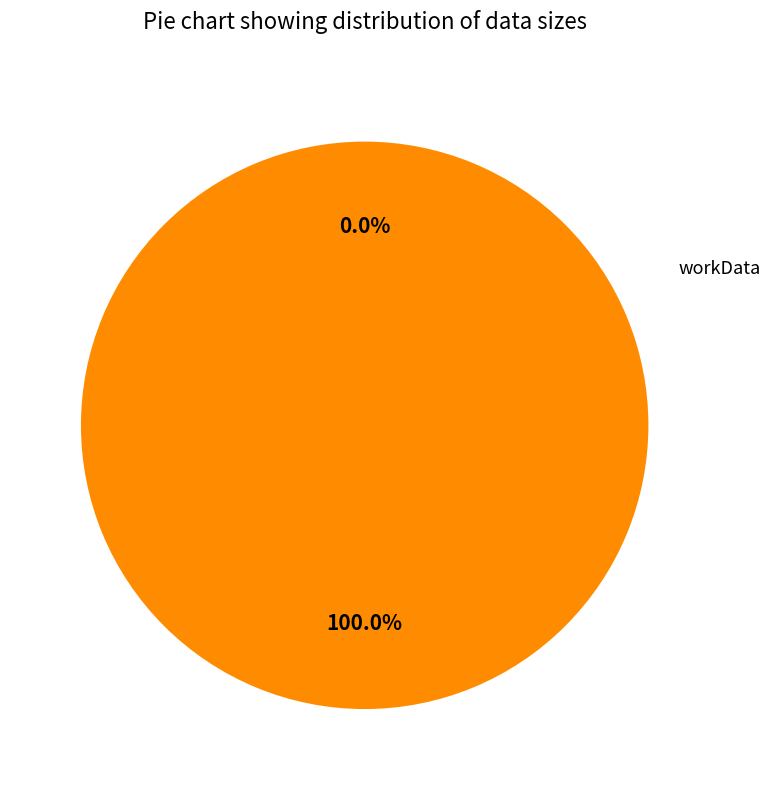

Approximately how many times larger is the value at workData compared to outputData?

55224.6